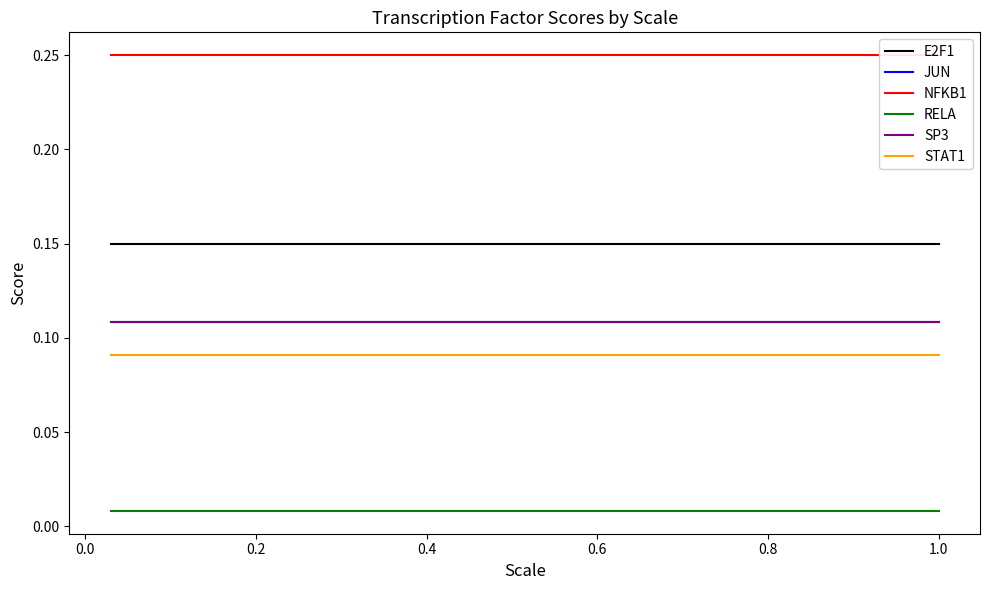

Reading left to right, extract all data points from this chart.

E2F1: 0.1	0.1	0.1	0.1	0.1	0.1
JUN: 0.1	0.1	0.1	0.1	0.1	0.1
NFKB1: 0.3	0.3	0.3	0.3	0.3	0.3
RELA: 0.0	0.0	0.0	0.0	0.0	0.0
SP3: 0.1	0.1	0.1	0.1	0.1	0.1
STAT1: 0.1	0.1	0.1	0.1	0.1	0.1